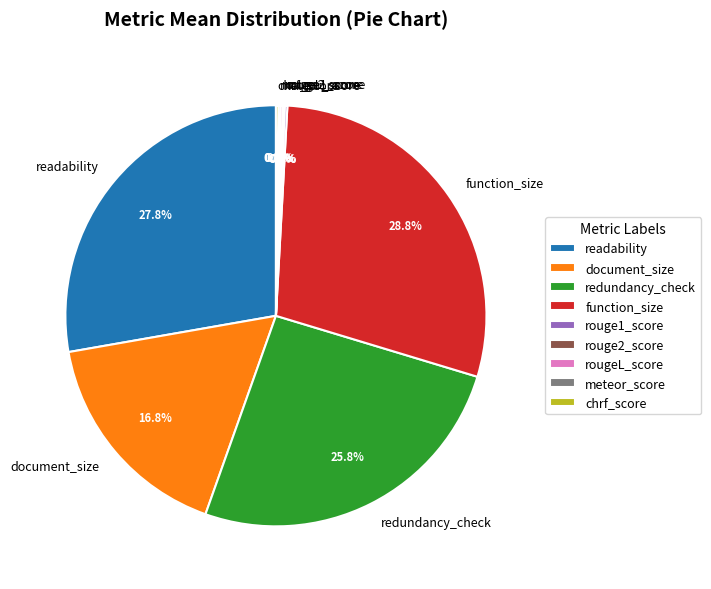

To the nearest percent, what is the difference between the function_size and redundancy_check slice percentages?

3%